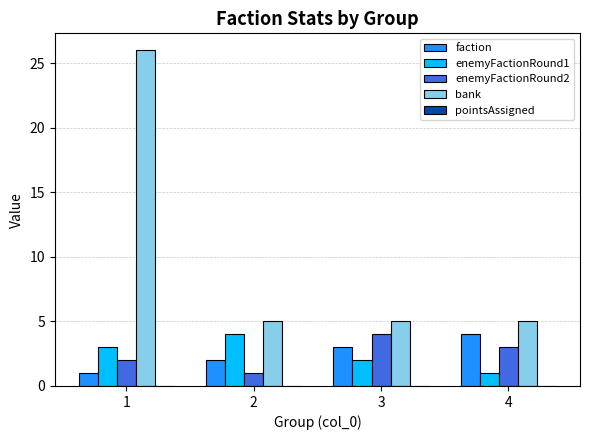

The enemyFactionRound2 series shows 6 at 3. True or false?

False